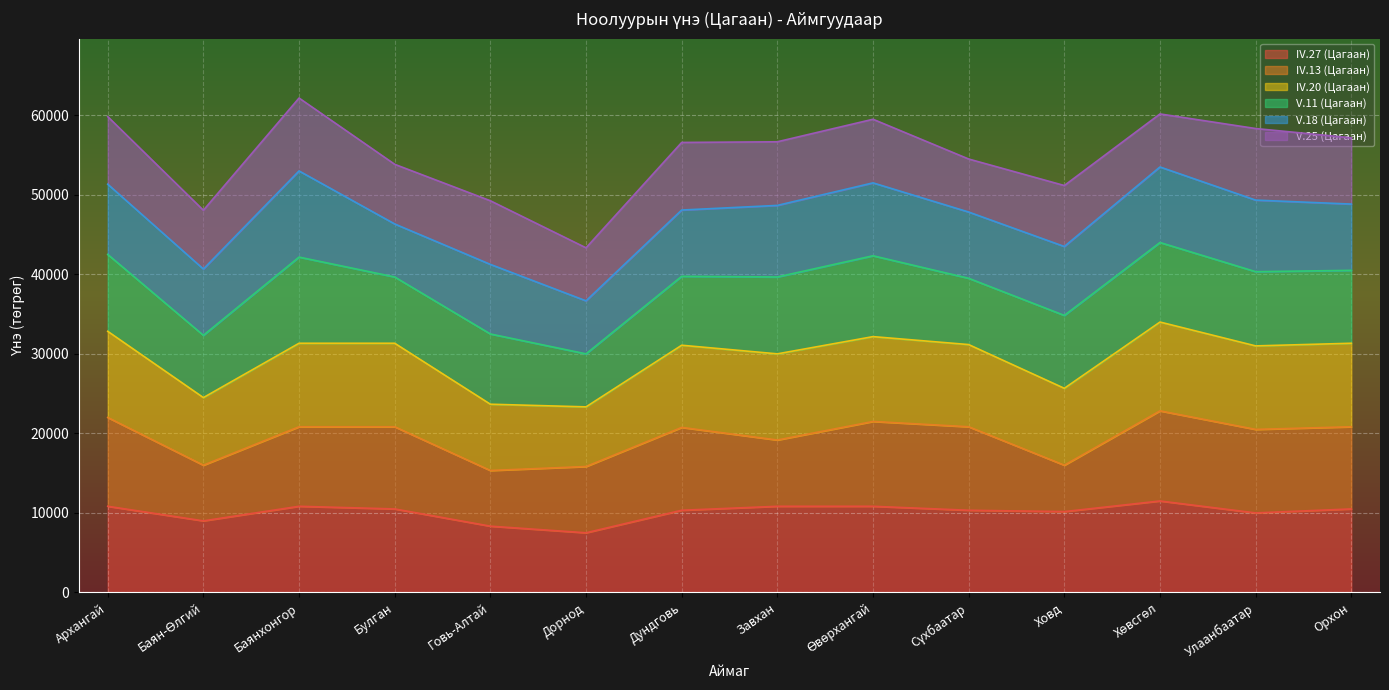

Is it true that IV.27 (Цагаан) equals 14737.5 at Дундговь?

False